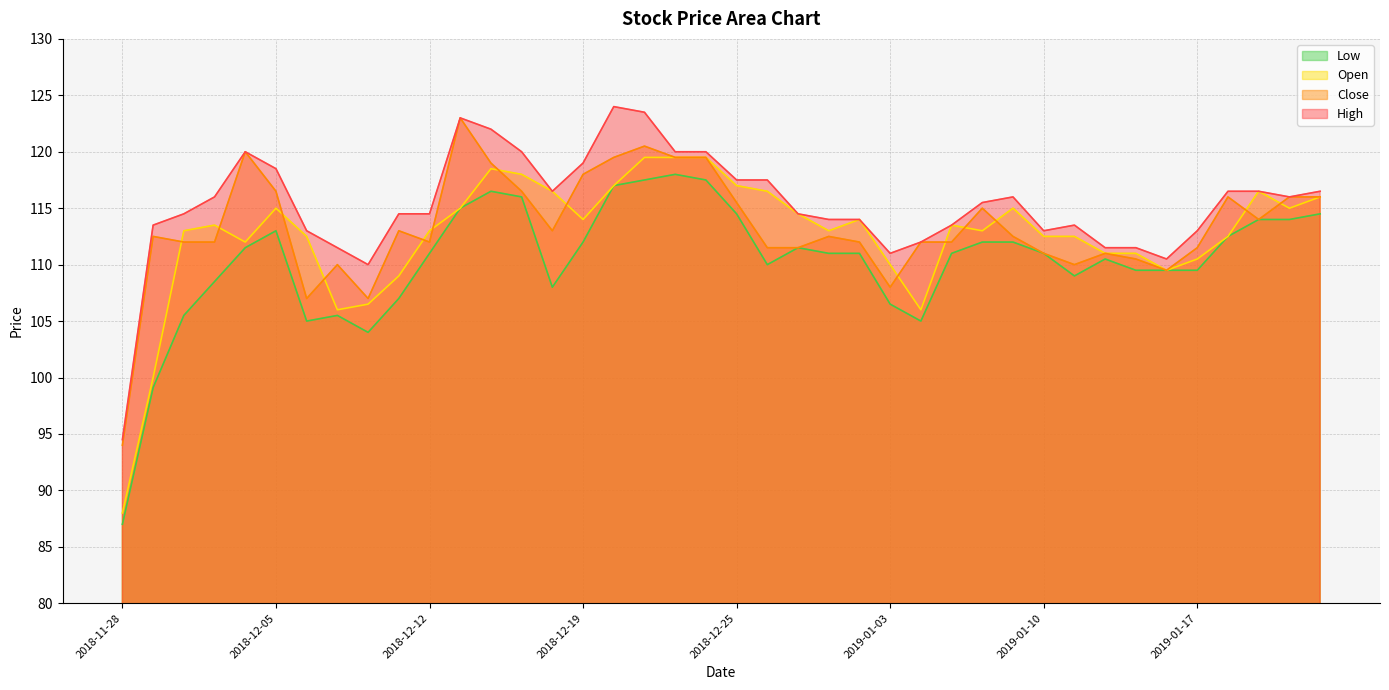

Where is the first local maximum for High?

2018-12-04